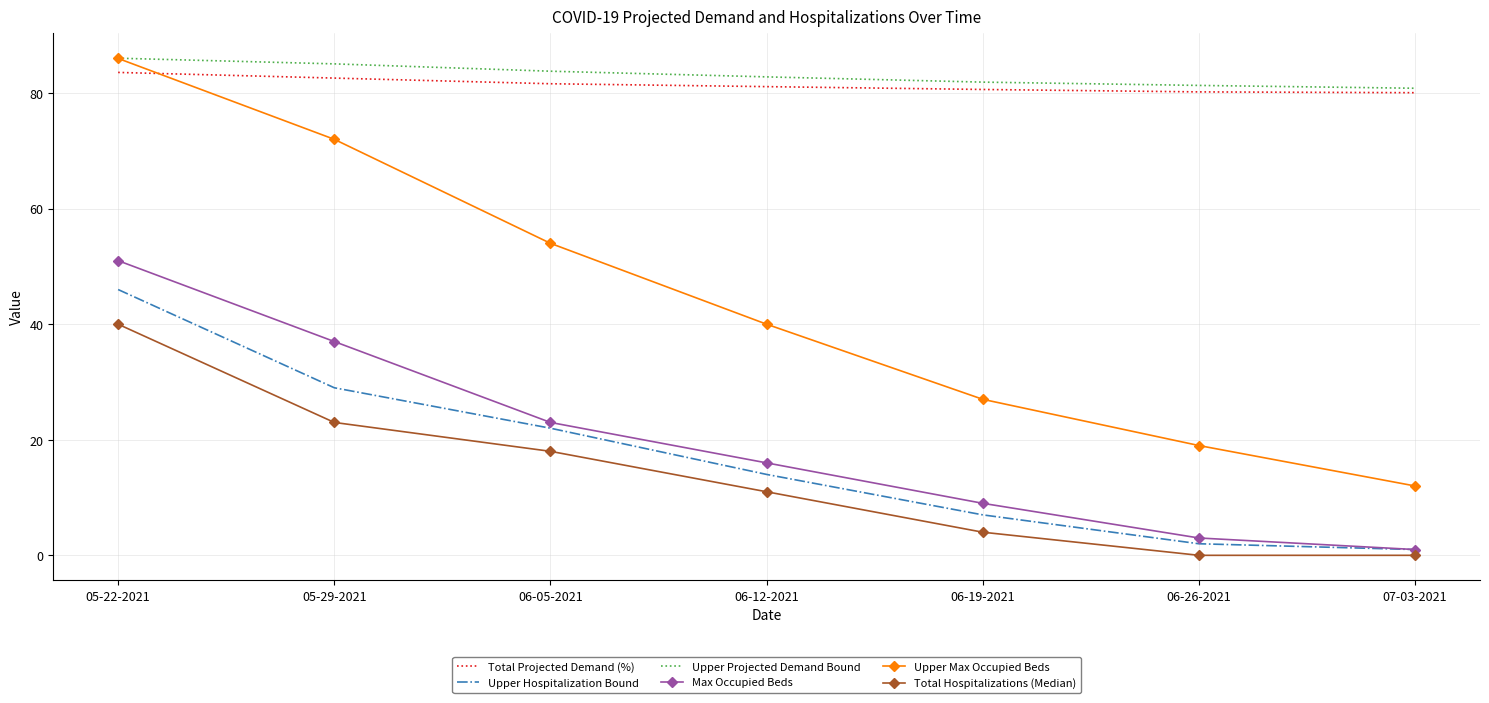

What is the total value across all series at 06-05-2021?

282.4